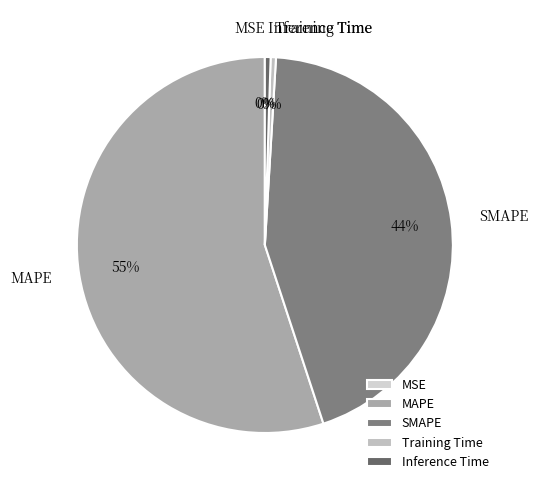

Is it true that Training Time is 0% of the pie?

True